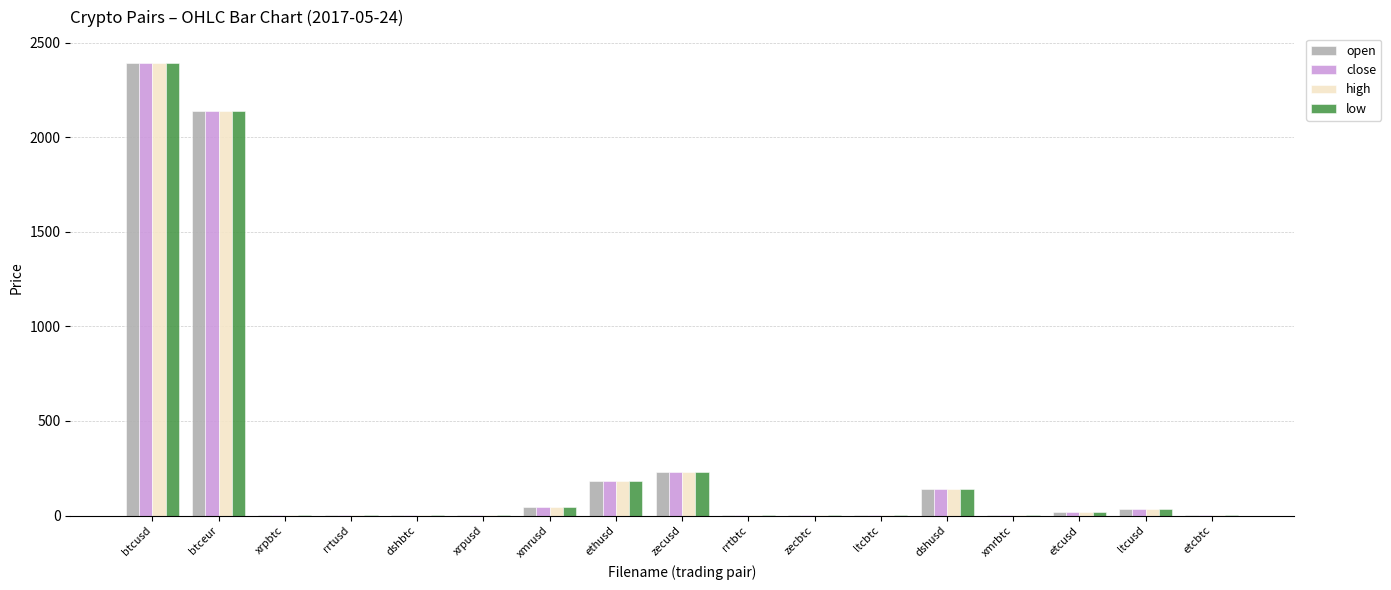

The value of open at btcusd is 517.8. True or false?

False